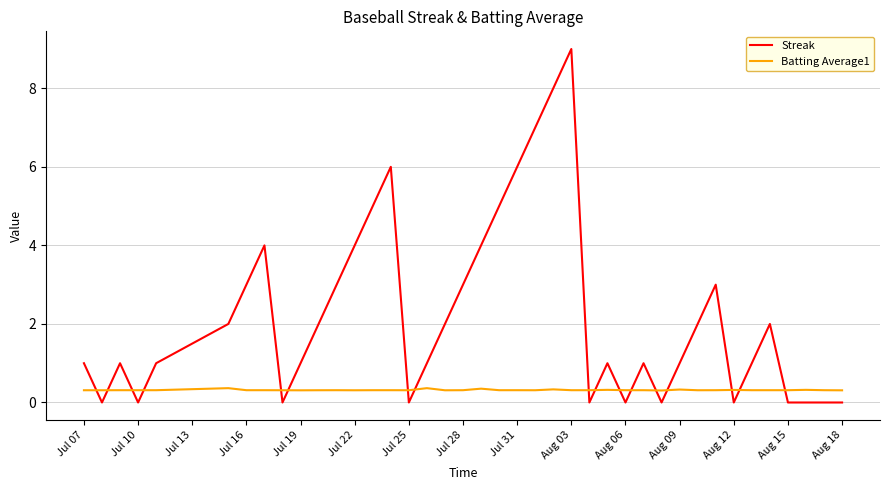

How many lines are shown in the chart?

2